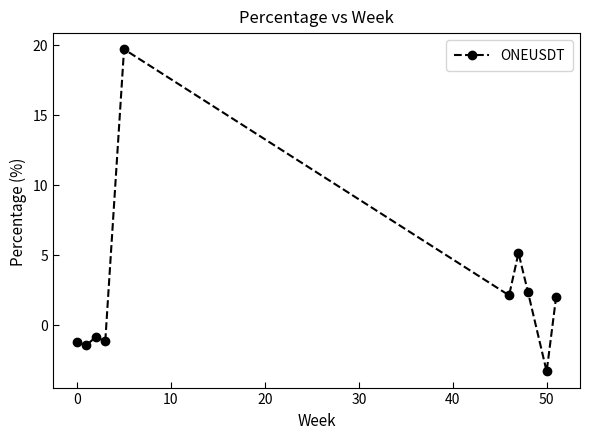

True or false: the data has more than 0 interior local peaks.

True